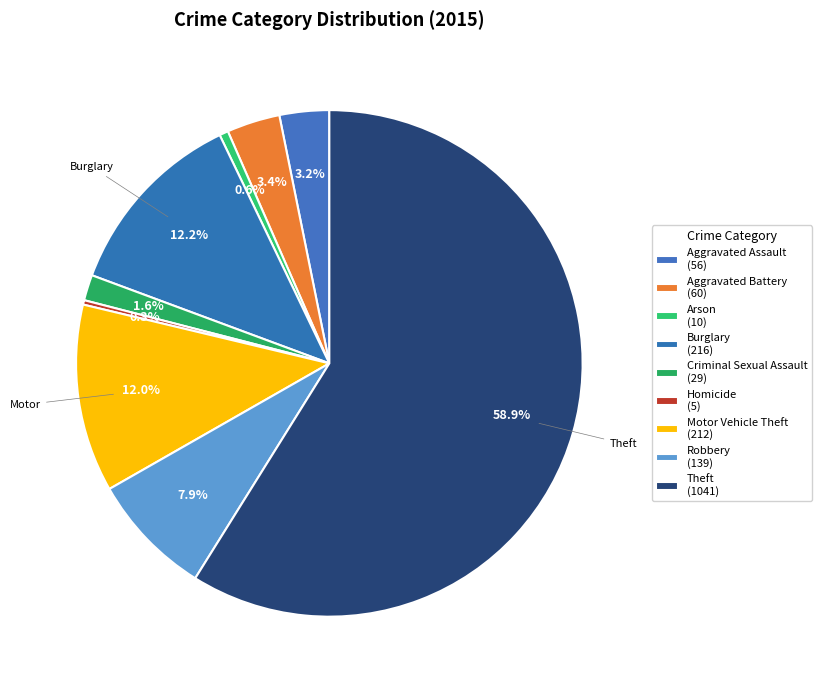

Which slice is the smallest?

Homicide